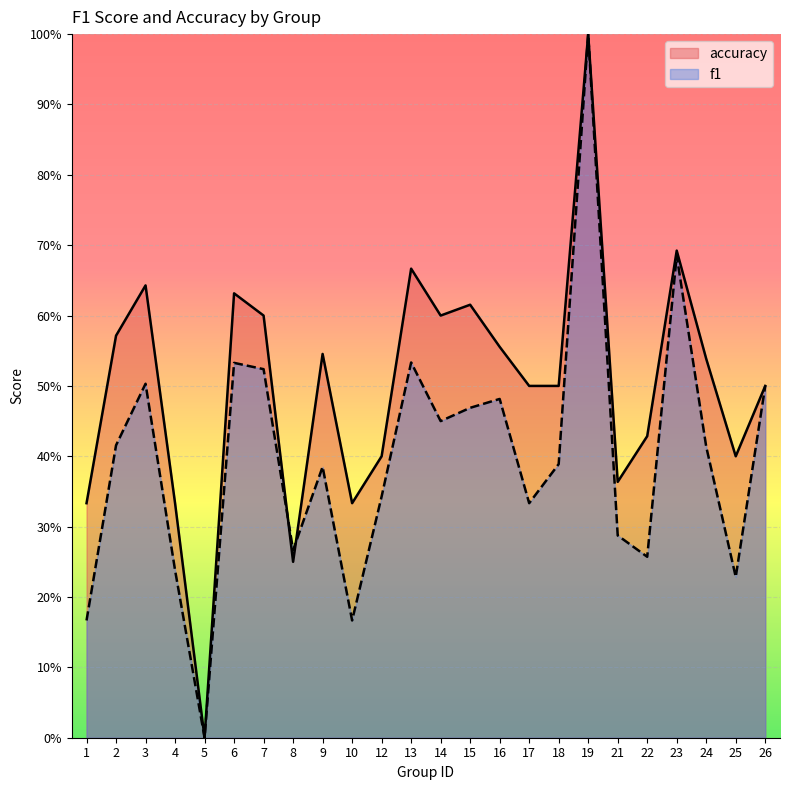

The f1 series shows 0.5 at 7. True or false?

True